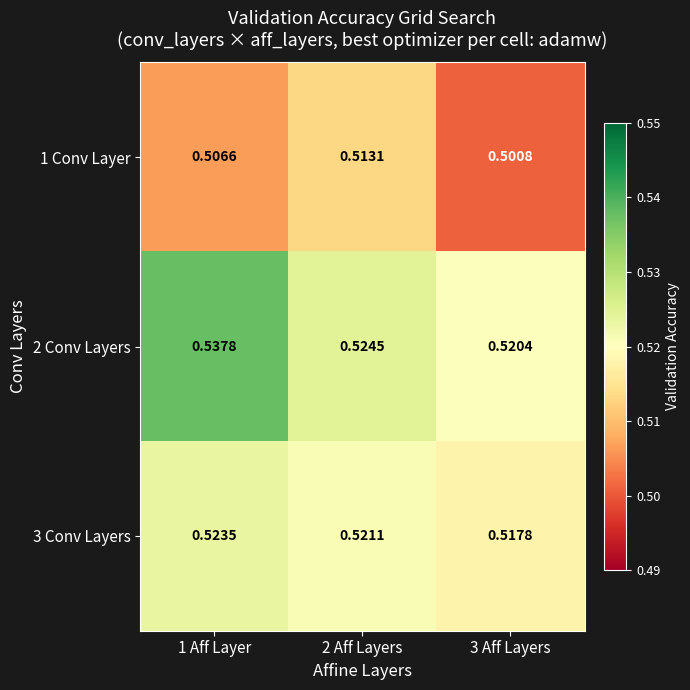

Which series has the widest spread of values?

2 Conv Layers